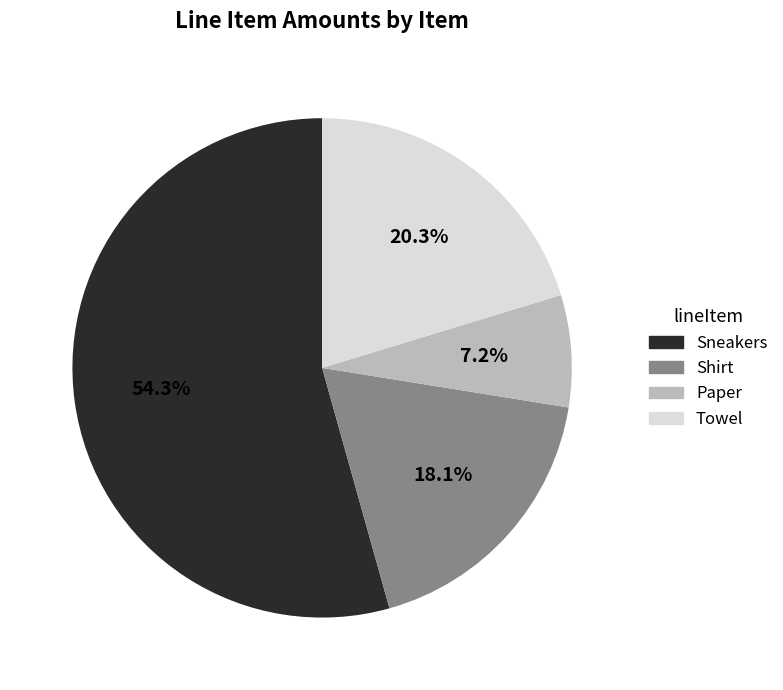

How many segments does this pie chart have?

4